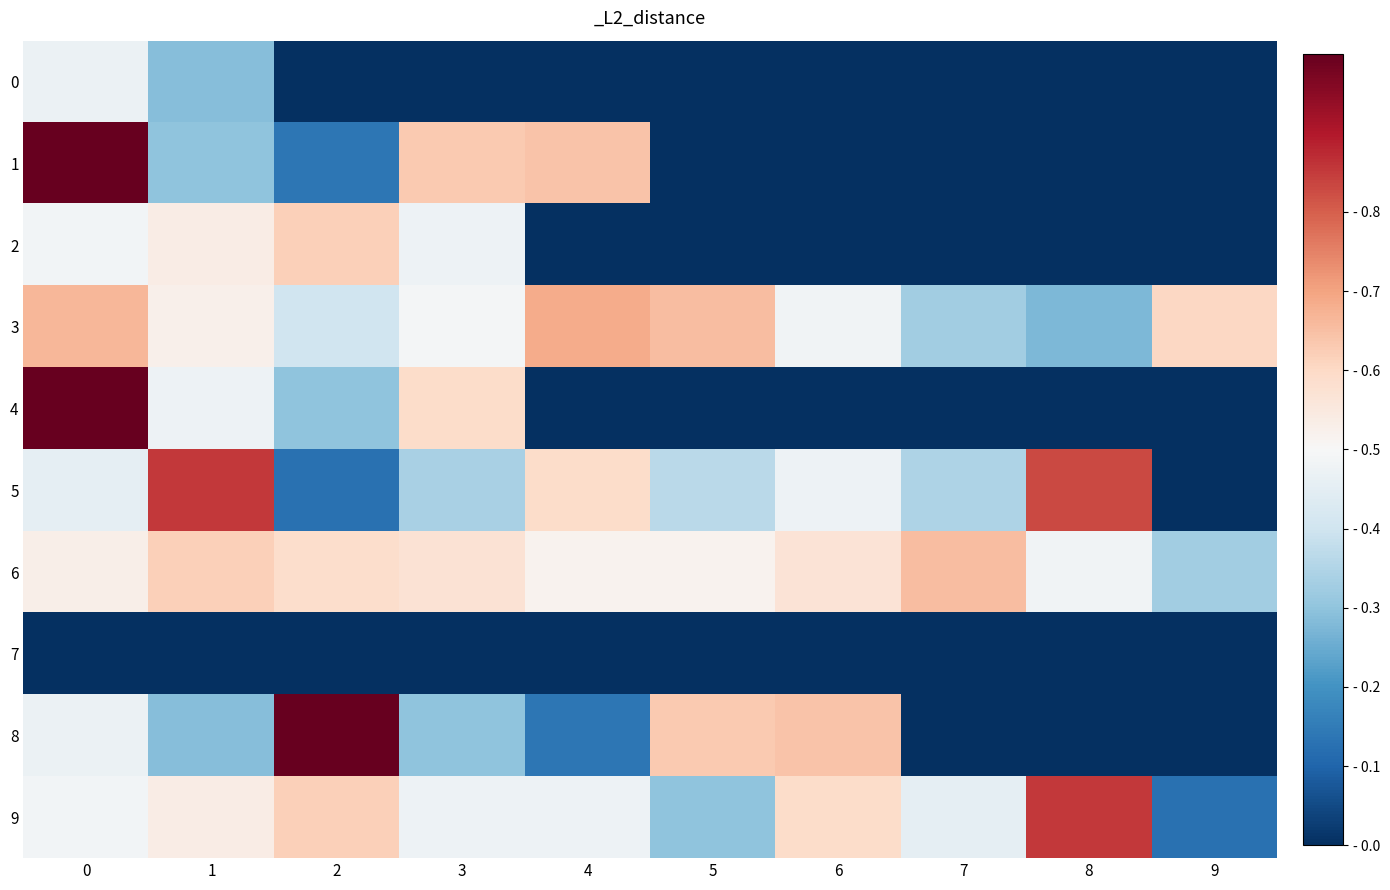

Count the number of categories in the chart.

10